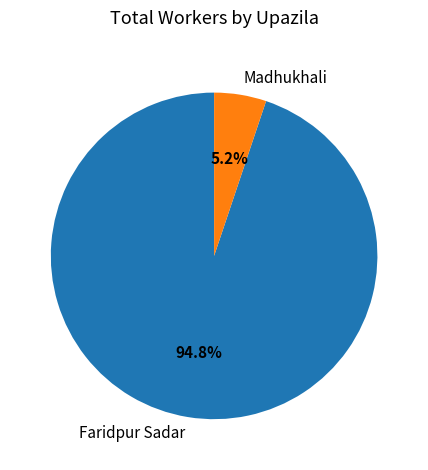

What portion of the pie excludes Madhukhali?

94.8%